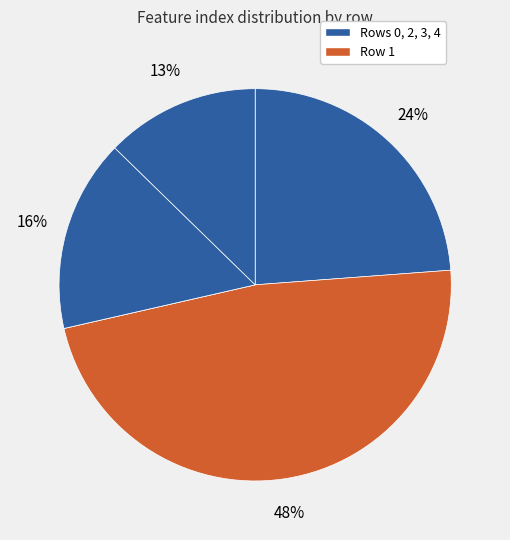

Count the number of slices in the pie.

5